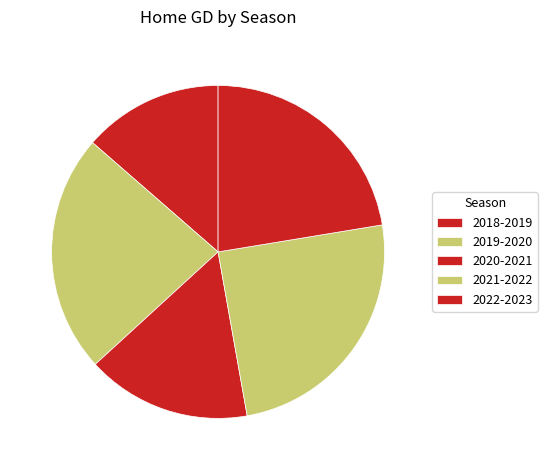

What is the largest slice in the pie chart?

2021-2022